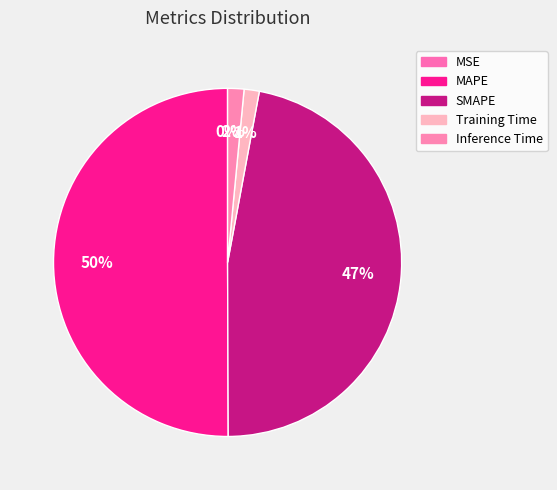

What percentage do Training Time and Inference Time together represent?

2.9%